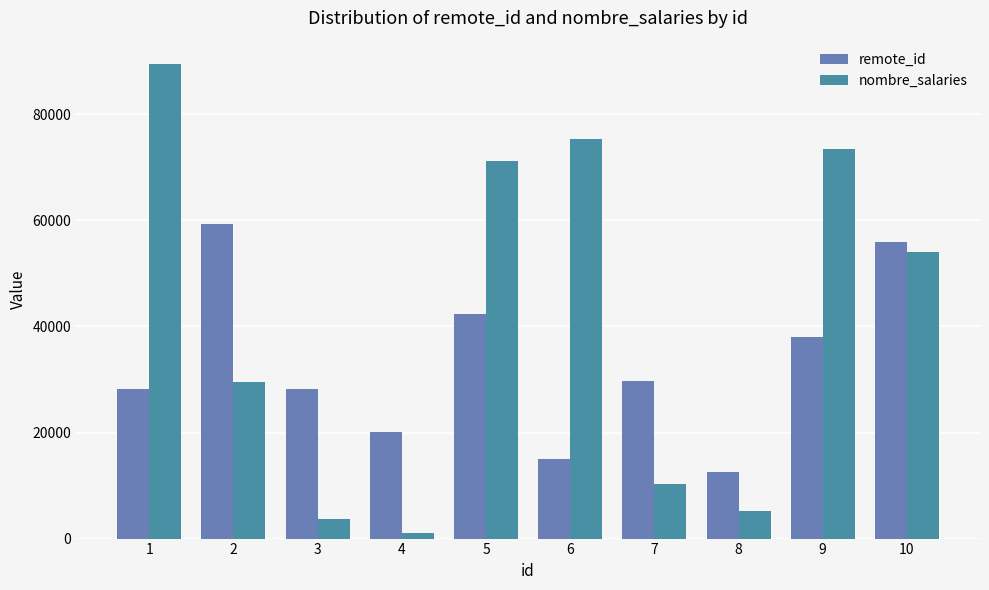

What is the maximum value shown in the chart?

89409